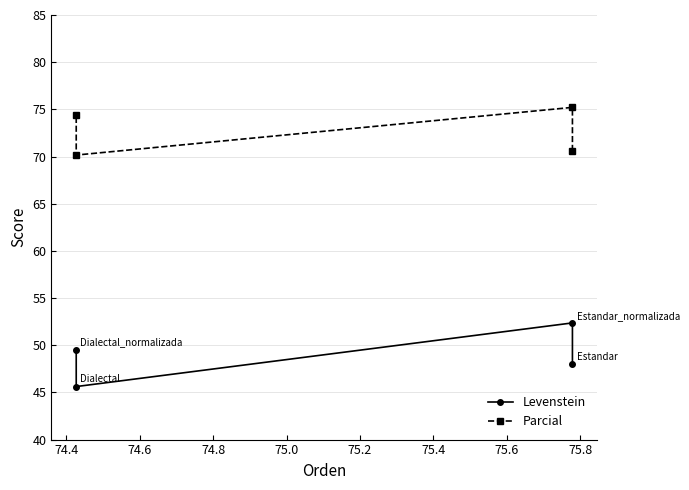

True or false: Levenstein and Parcial intersect in this chart.

False